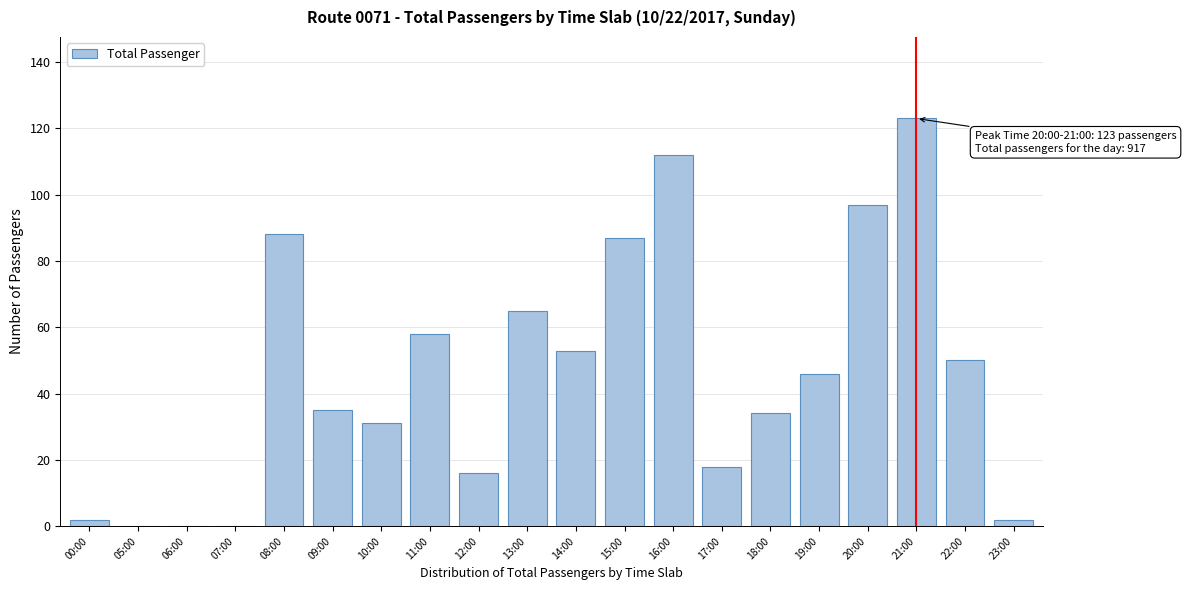

Reading left to right, list all the values displayed in this chart.

00:00=2	05:00=0	06:00=0	07:00=0	08:00=88	09:00=35	10:00=31	11:00=58	12:00=16	13:00=65	14:00=53	15:00=87	16:00=112	17:00=18	18:00=34	19:00=46	20:00=97	21:00=123	22:00=50	23:00=2